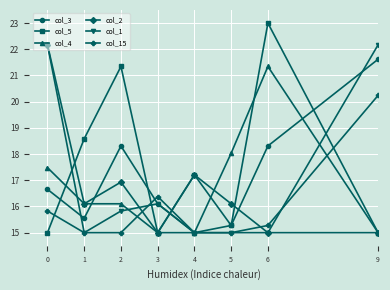

Read the col_1 value at 3.

16.1